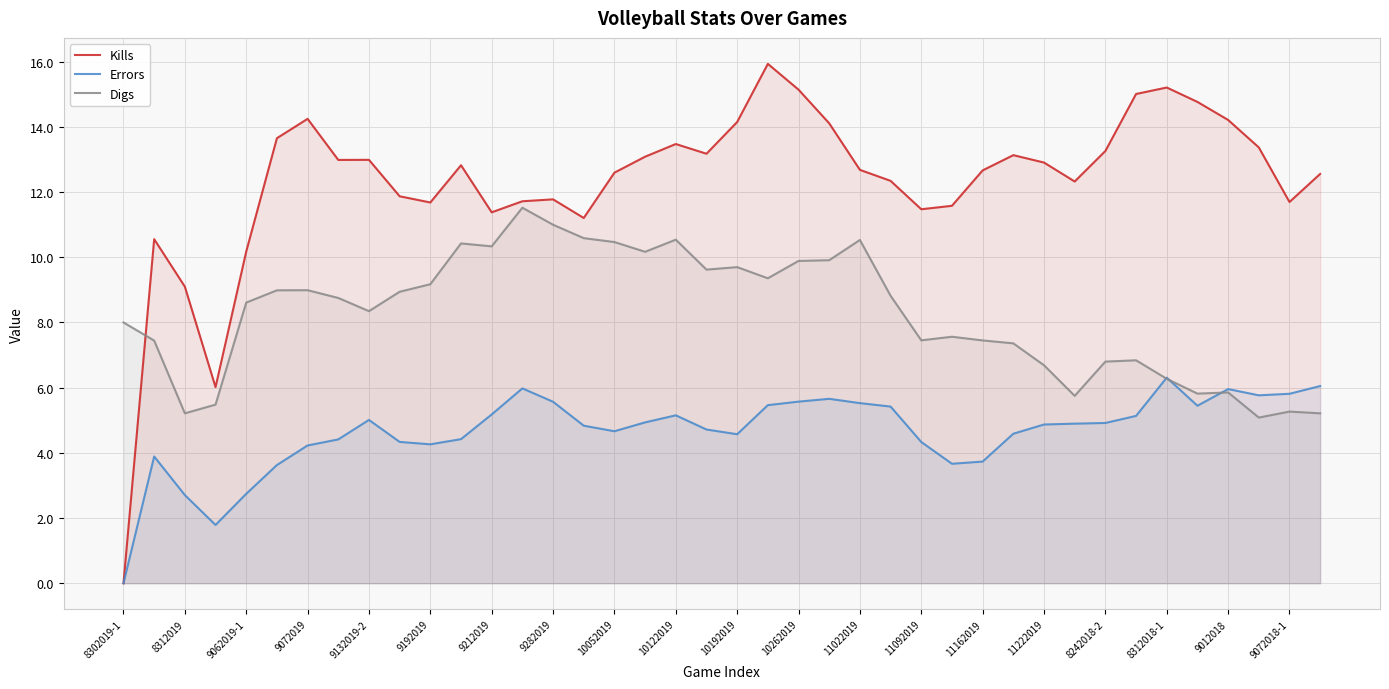

What is the greatest value displayed?

15.9